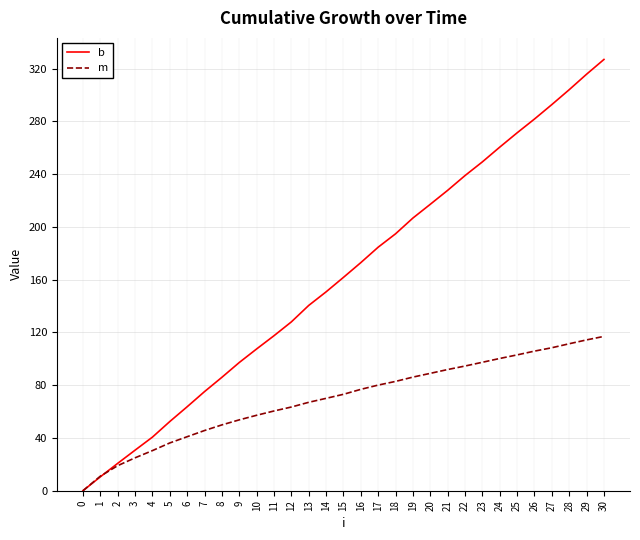

Reading right to left, what are all the values shown in this chart?

b: 326.9	315.7	304.0	292.7	281.7	271.3	260.4	249.3	238.9	227.7	217.1	206.7	194.7	184.6	172.9	161.7	150.7	140.4	128.0	117.5	107.5	97.2	86.0	75.1	63.6	52.4	40.6	30.7	20.7	10.5	0.0
m: 117.0	114.3	111.4	108.4	105.8	102.9	100.2	97.4	94.5	91.9	89.0	86.1	82.9	80.1	76.8	73.1	70.0	67.0	63.4	60.4	57.2	53.7	49.9	45.6	40.9	36.2	30.4	24.9	19.0	11.0	0.0